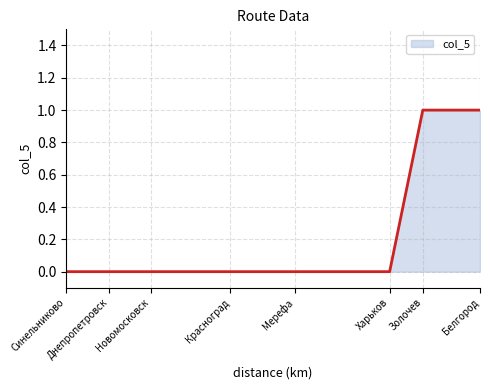

What is the label of the 6th point from the left?

Харьков